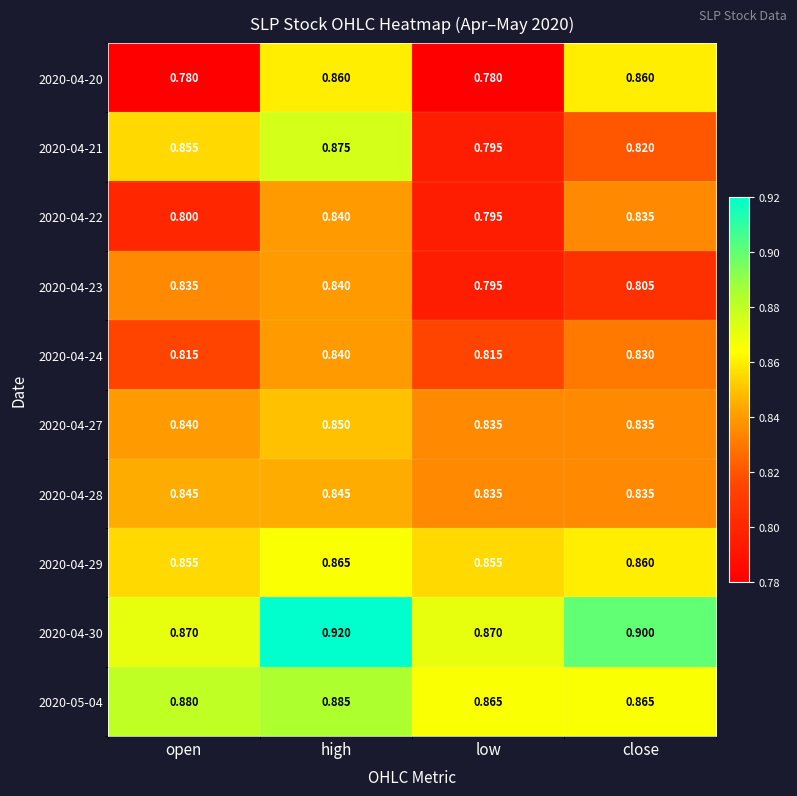

Rank the categories by 2020-04-23 value from lowest to highest.

low, close, open, high